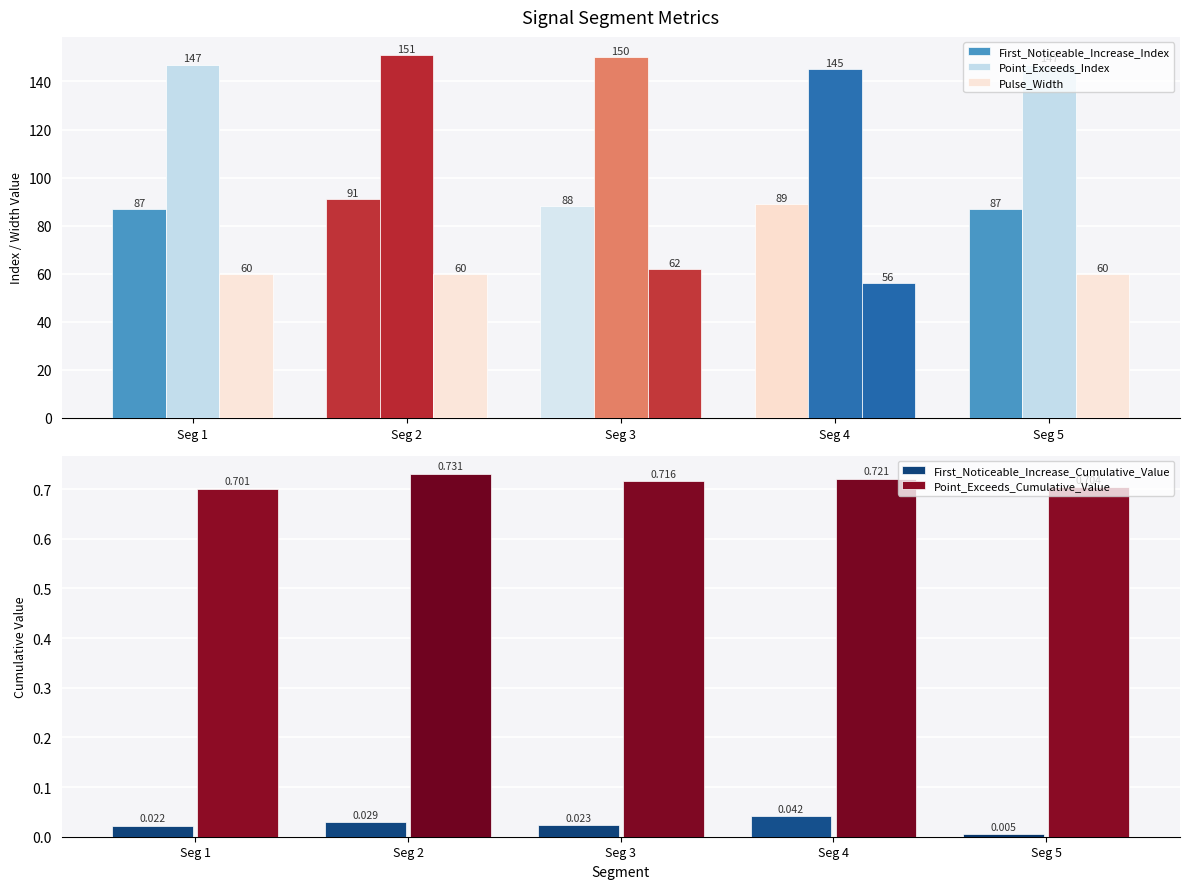

Reading left to right, list all the values displayed in this chart.

First_Noticeable_Increase_Index: Seg 1=87.0	Seg 2=91.0	Seg 3=88.0	Seg 4=89.0	Seg 5=87.0
Point_Exceeds_Index: Seg 1=147.0	Seg 2=151.0	Seg 3=150.0	Seg 4=145.0	Seg 5=147.0
Pulse_Width: Seg 1=60.0	Seg 2=60.0	Seg 3=62.0	Seg 4=56.0	Seg 5=60.0
First_Noticeable_Increase_Cumulative_Value: Seg 1=0.0	Seg 2=0.0	Seg 3=0.0	Seg 4=0.0	Seg 5=0.0
Point_Exceeds_Cumulative_Value: Seg 1=0.7	Seg 2=0.7	Seg 3=0.7	Seg 4=0.7	Seg 5=0.7